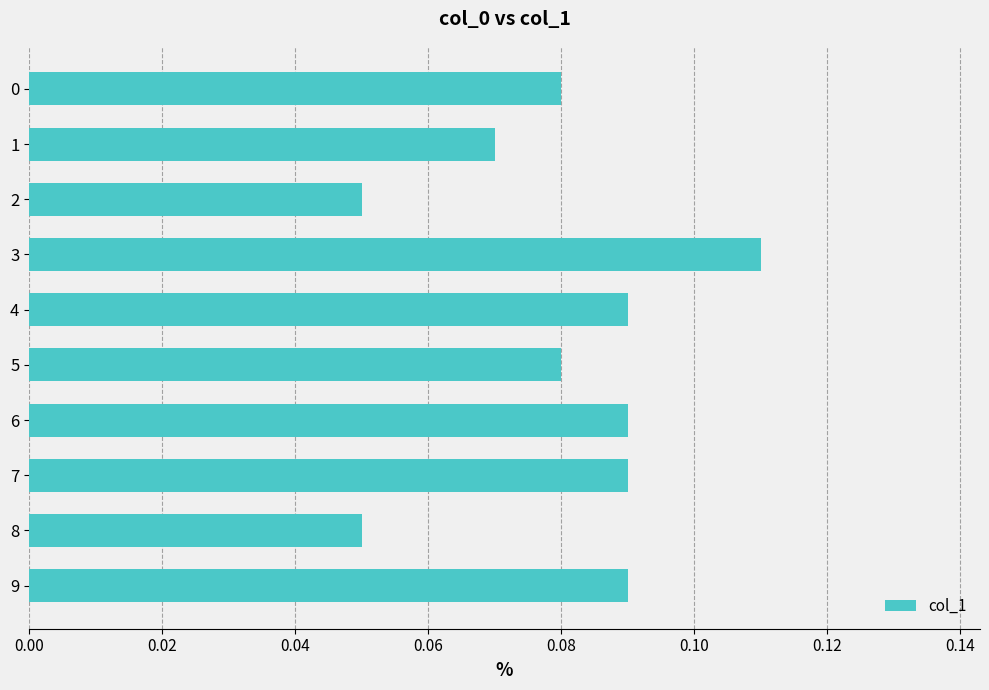

At which category does the chart reach its peak across all series?

3